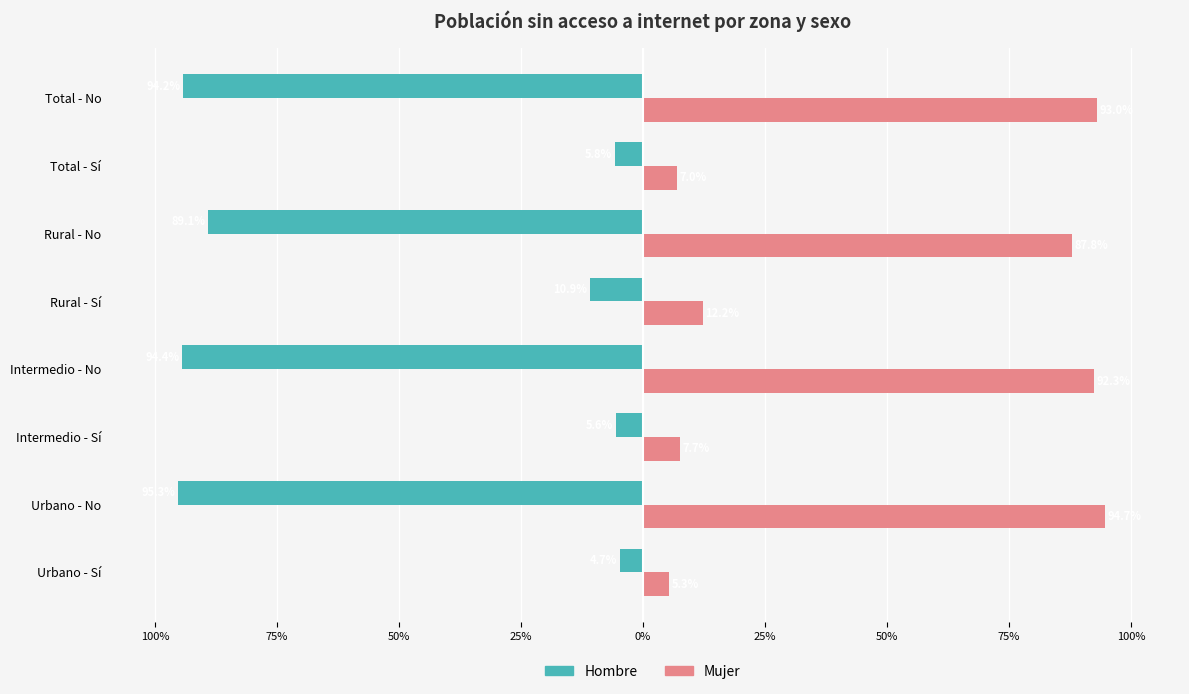

What is the average value of the Mujer series?

50.0